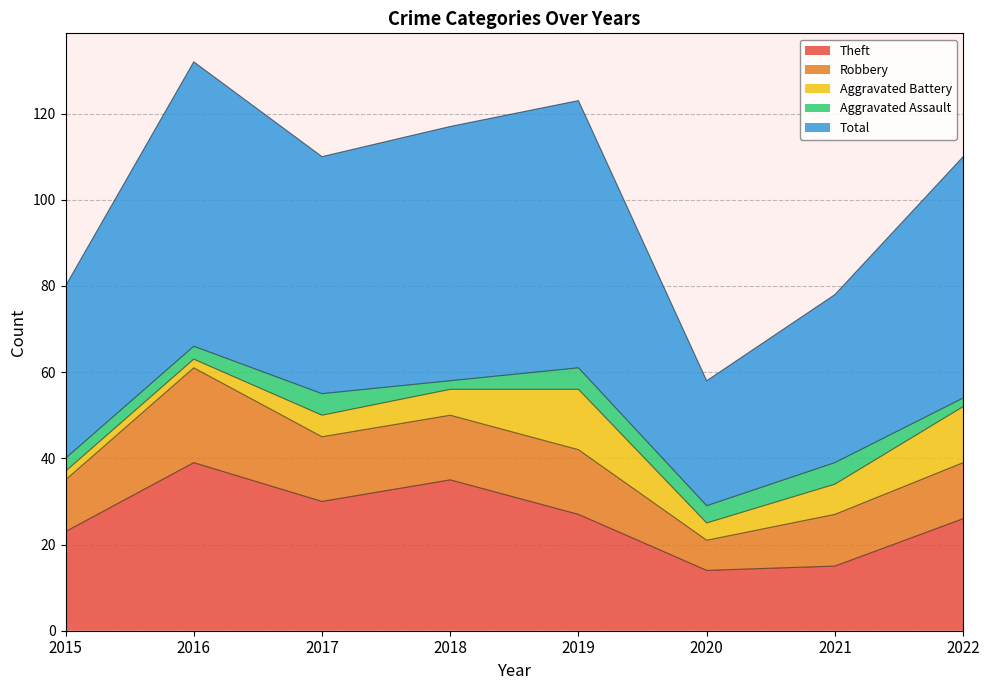

What is the difference between the maximum and second lowest values in the Robbery series?

10